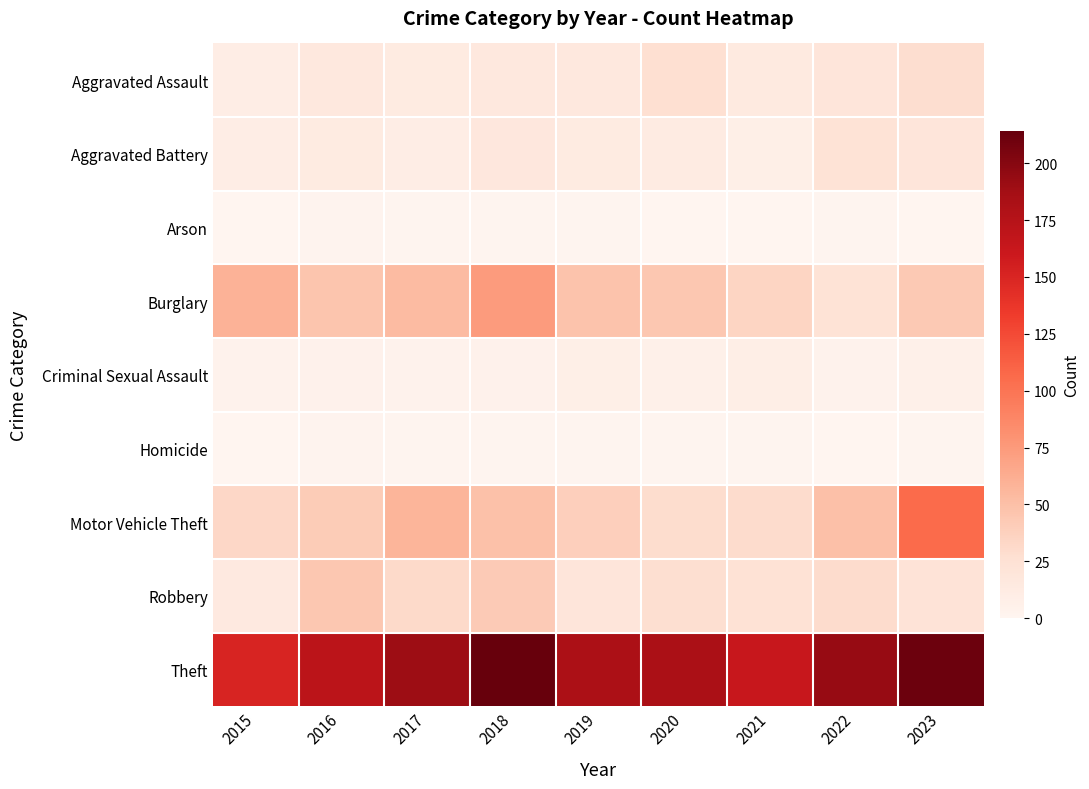

Reading right to left, extract all data points from this chart.

Aggravated Assault: 2023=28	2022=20	2021=14	2020=26	2019=16	2018=16	2017=13	2016=16	2015=10
Aggravated Battery: 2023=20	2022=23	2021=8	2020=12	2019=13	2018=17	2017=10	2016=13	2015=10
Arson: 2023=0	2022=1	2021=0	2020=0	2019=1	2018=1	2017=1	2016=2	2015=0
Burglary: 2023=43	2022=23	2021=35	2020=45	2019=47	2018=74	2017=53	2016=46	2015=59
Criminal Sexual Assault: 2023=6	2022=4	2021=9	2020=6	2019=8	2018=5	2017=4	2016=5	2015=4
Homicide: 2023=1	2022=0	2021=1	2020=1	2019=1	2018=1	2017=1	2016=2	2015=0
Motor Vehicle Theft: 2023=106	2022=50	2021=30	2020=29	2019=39	2018=49	2017=57	2016=41	2015=33
Robbery: 2023=22	2022=30	2021=24	2020=27	2019=20	2018=42	2017=31	2016=45	2015=15
Theft: 2023=211	2022=193	2021=163	2020=183	2019=182	2018=214	2017=190	2016=171	2015=151